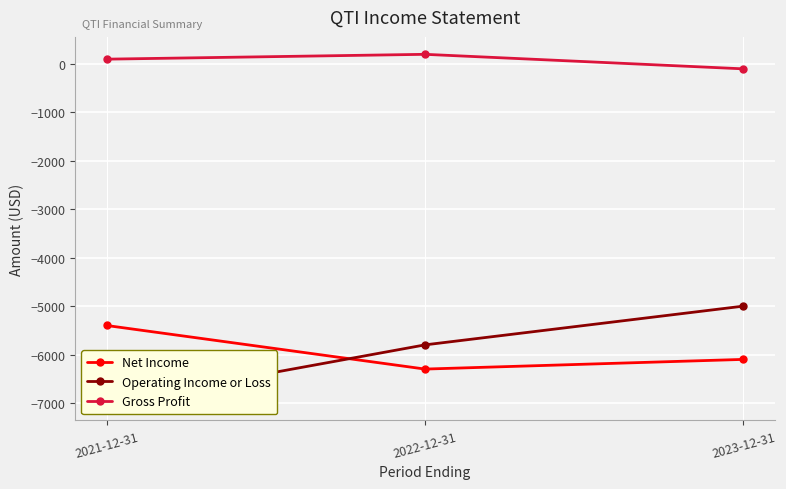

What is the difference between the Gross Profit values at 2023-12-31 and 2022-12-31?

300